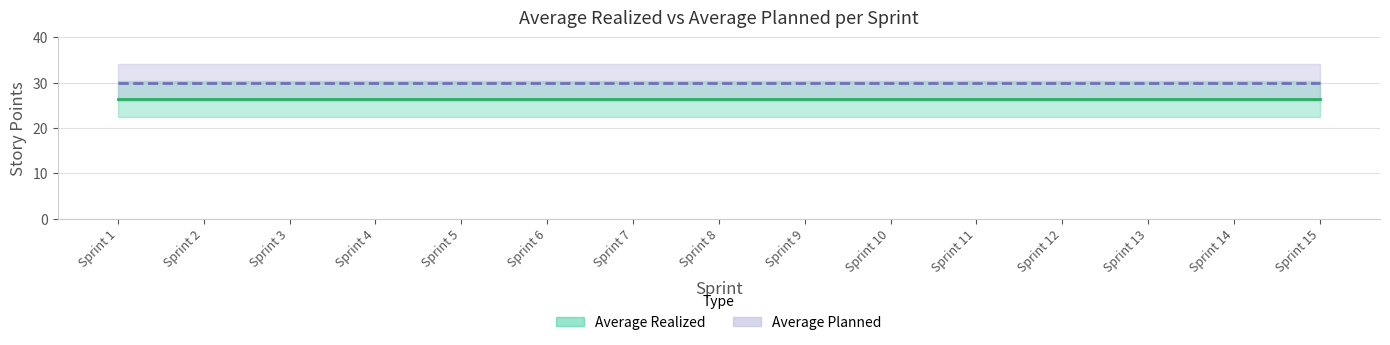

At 1, list the series in order from largest to smallest.

Average Planned, Average Realized